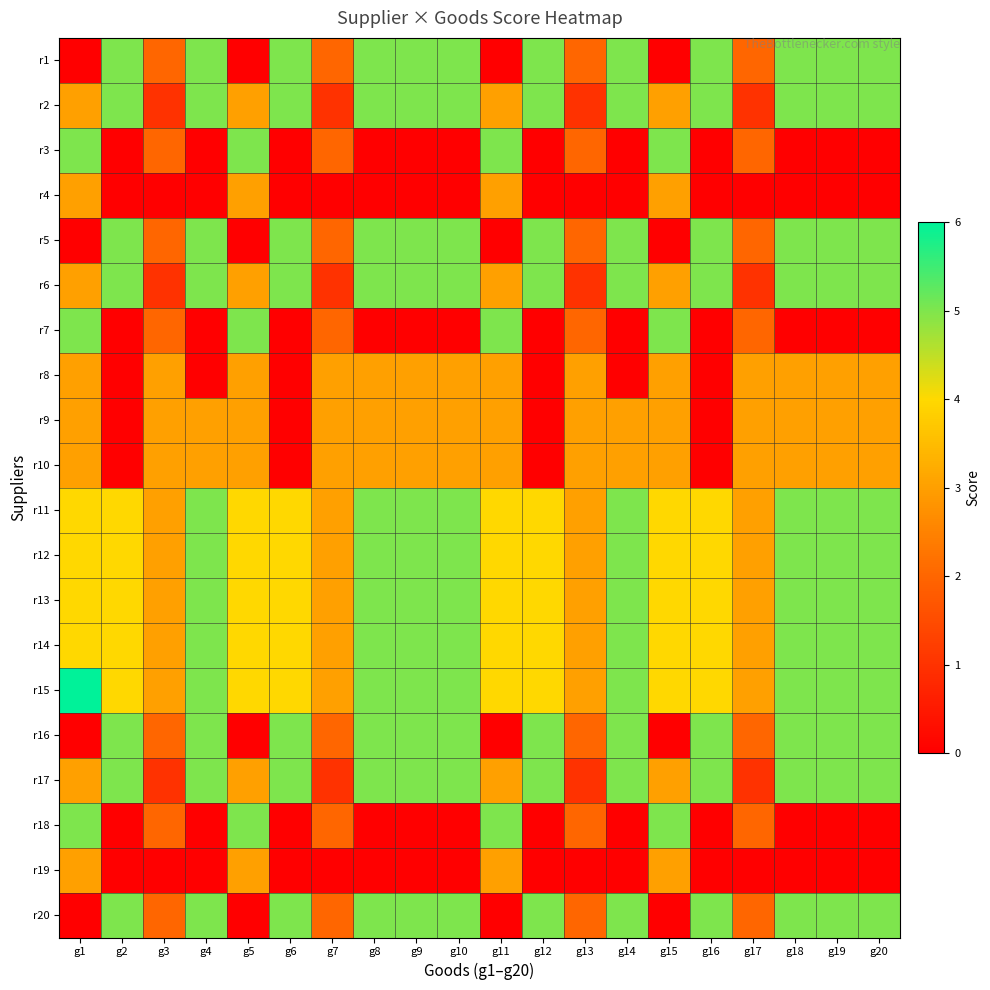

At how many categories does at least one series exceed 3?

16